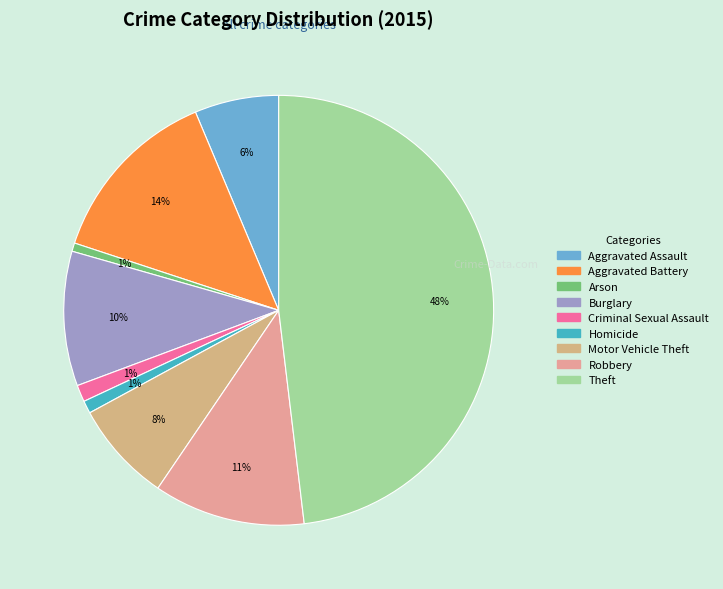

To the nearest percent, what percentage of the pie is Theft?

48%